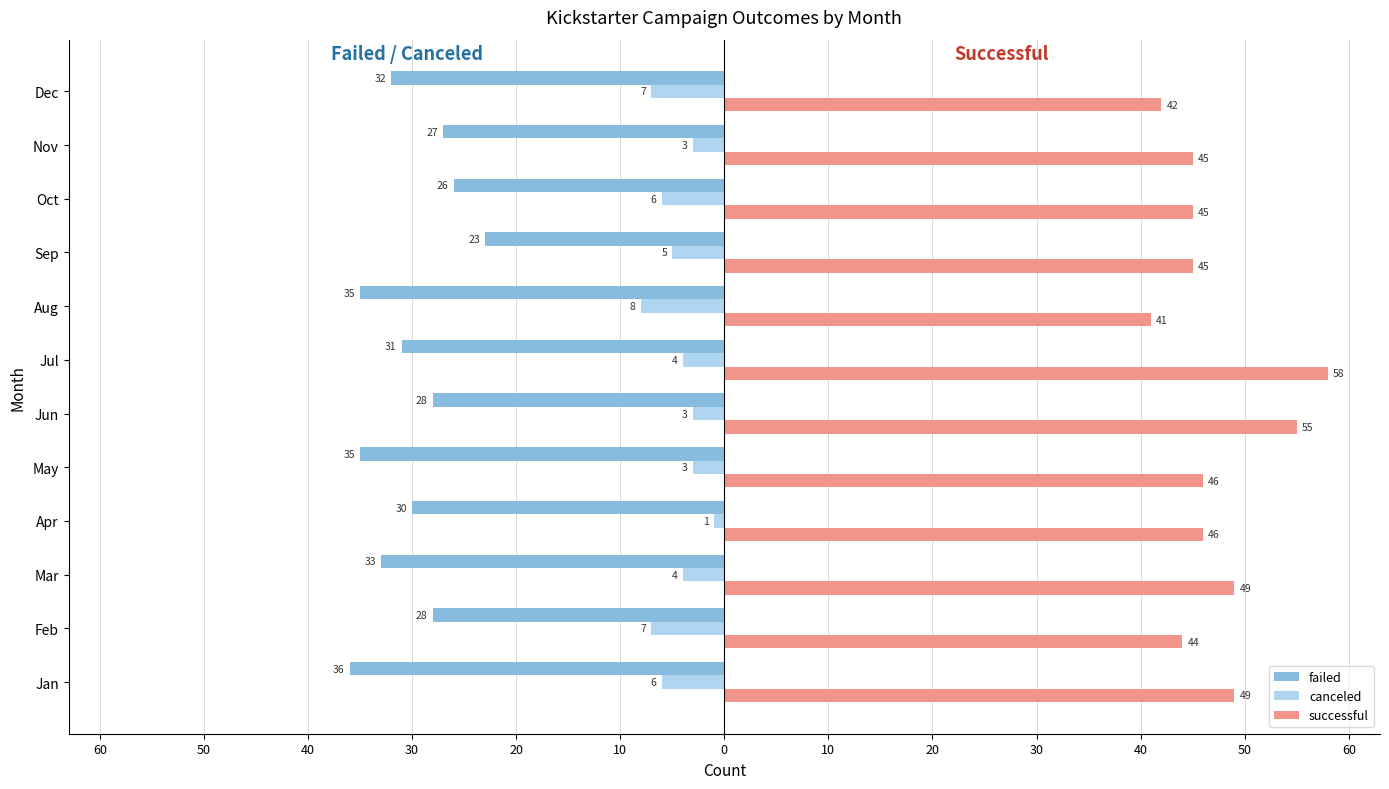

What are all the series names shown in the legend?

failed, canceled, successful